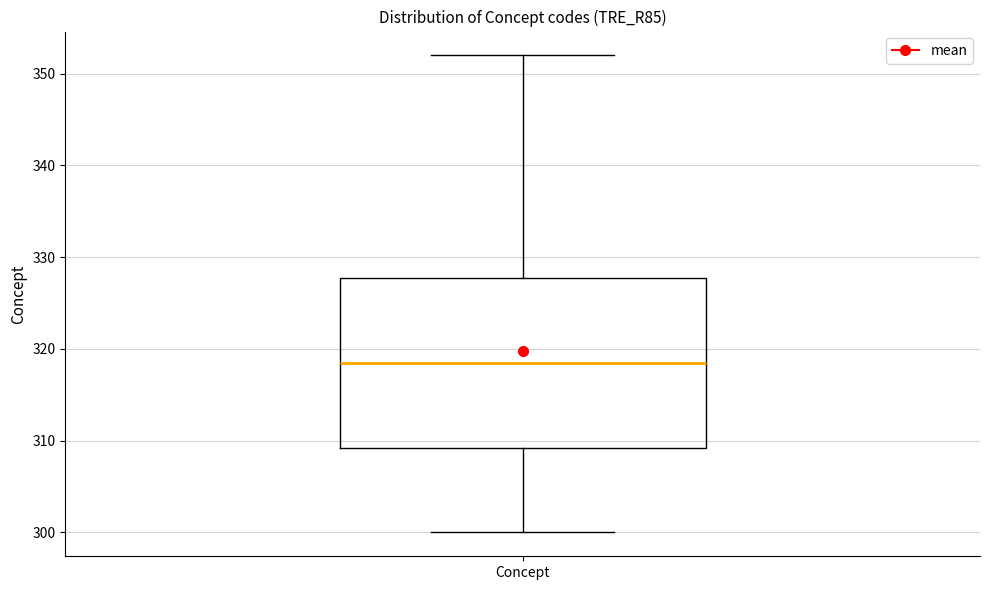

Read this box plot against the y-axis: the position of the median line, the range covered by the box, and the ends of both whiskers. The values are not printed on the chart, so give them approximately, as read against the axis.

median 319, box 309 to 328, whiskers 300 to 352